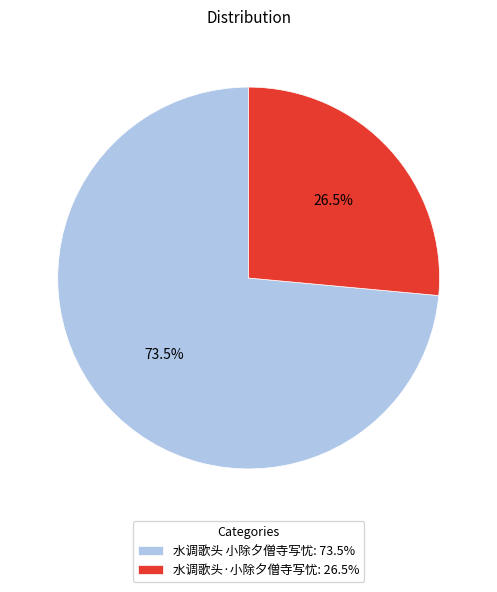

How many segments does this pie chart have?

2